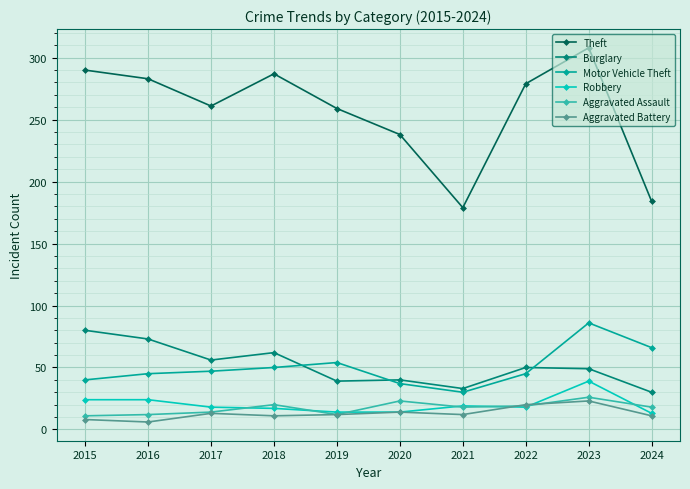

In Motor Vehicle Theft, how many points are higher than both neighbors (excluding endpoints)?

2